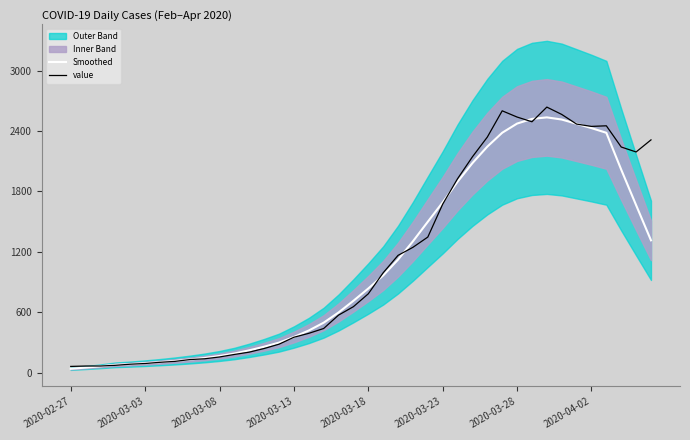

What is the highest value of the Smoothed series?

2536.7